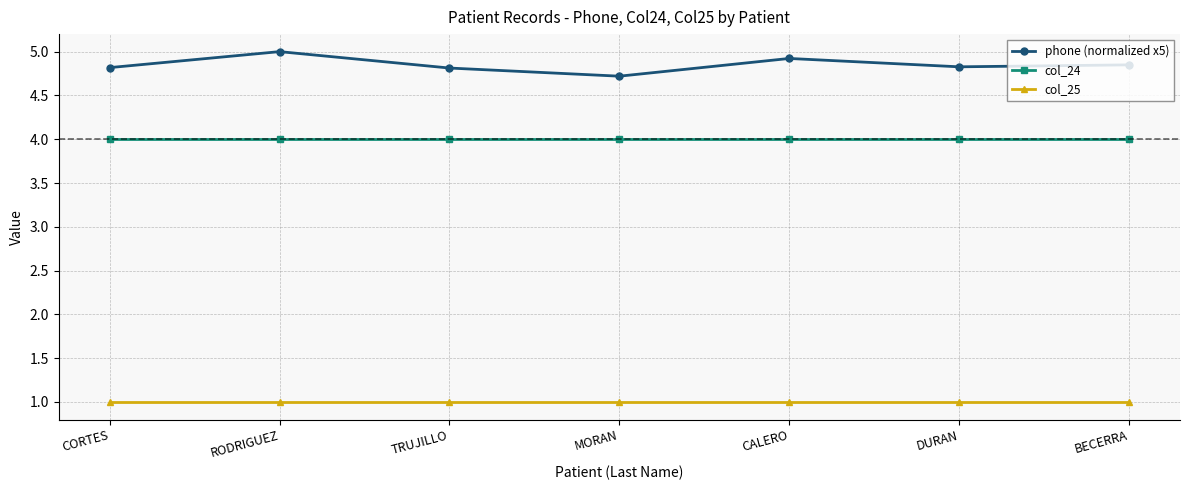

True or false: col_25 and phone (normalized x5) intersect in this chart.

False